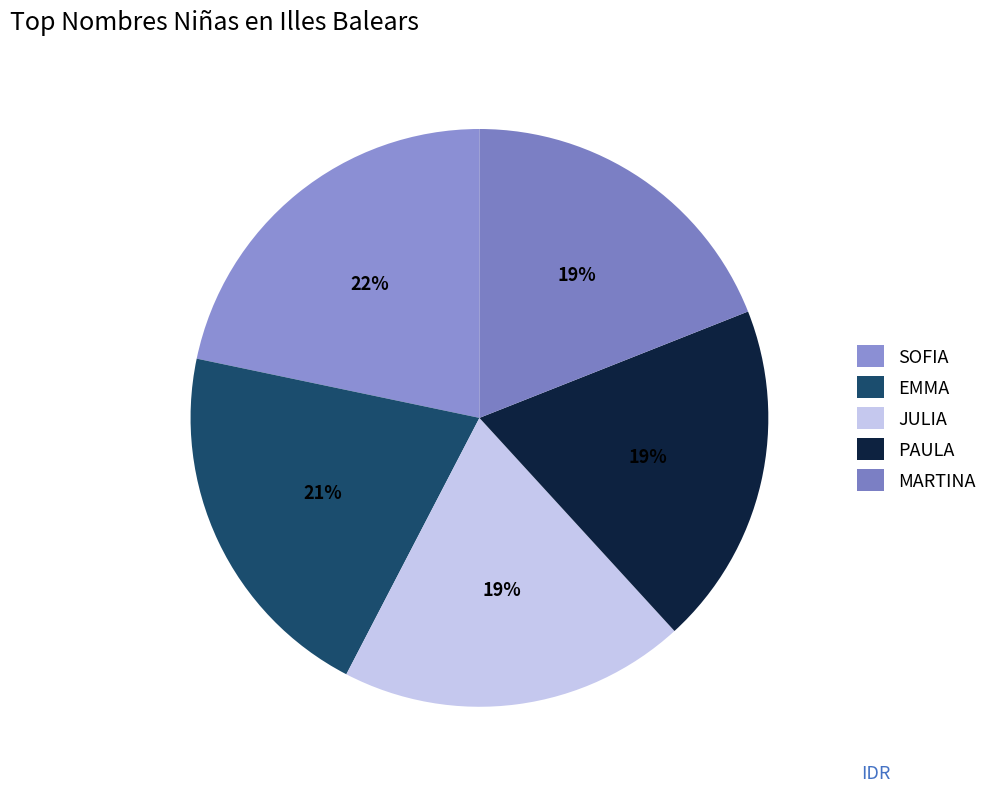

Rank the categories by value from lowest to highest.

MARTINA, PAULA, JULIA, EMMA, SOFIA